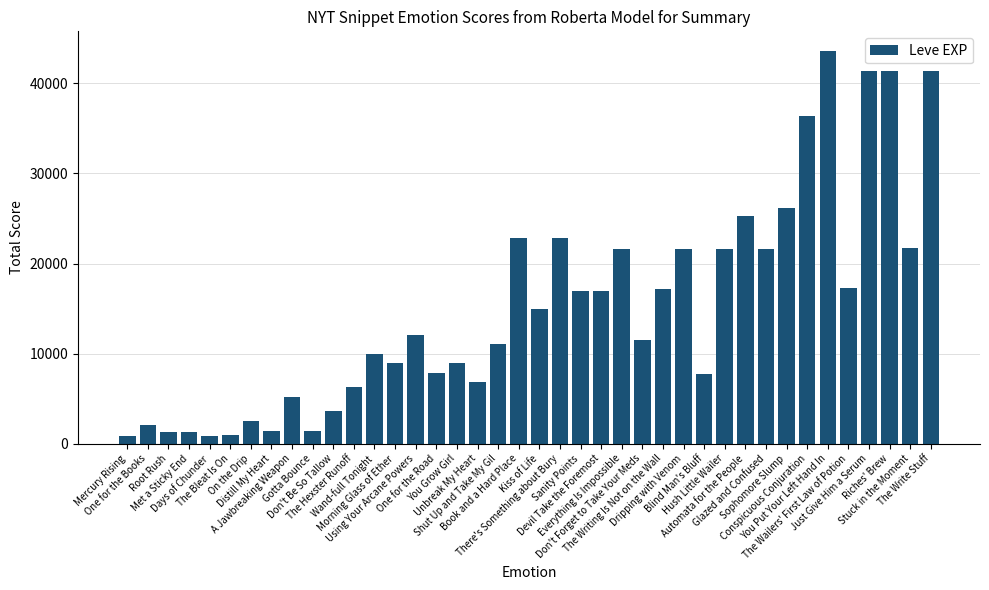

What is the average value?

15131